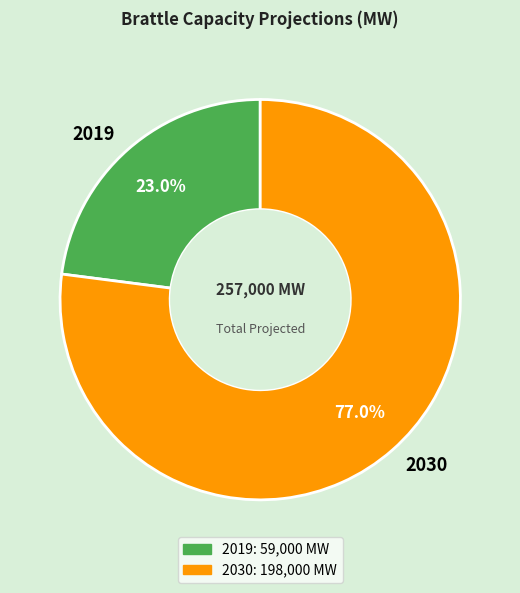

Between 2019 and 2030, which is larger?

2030